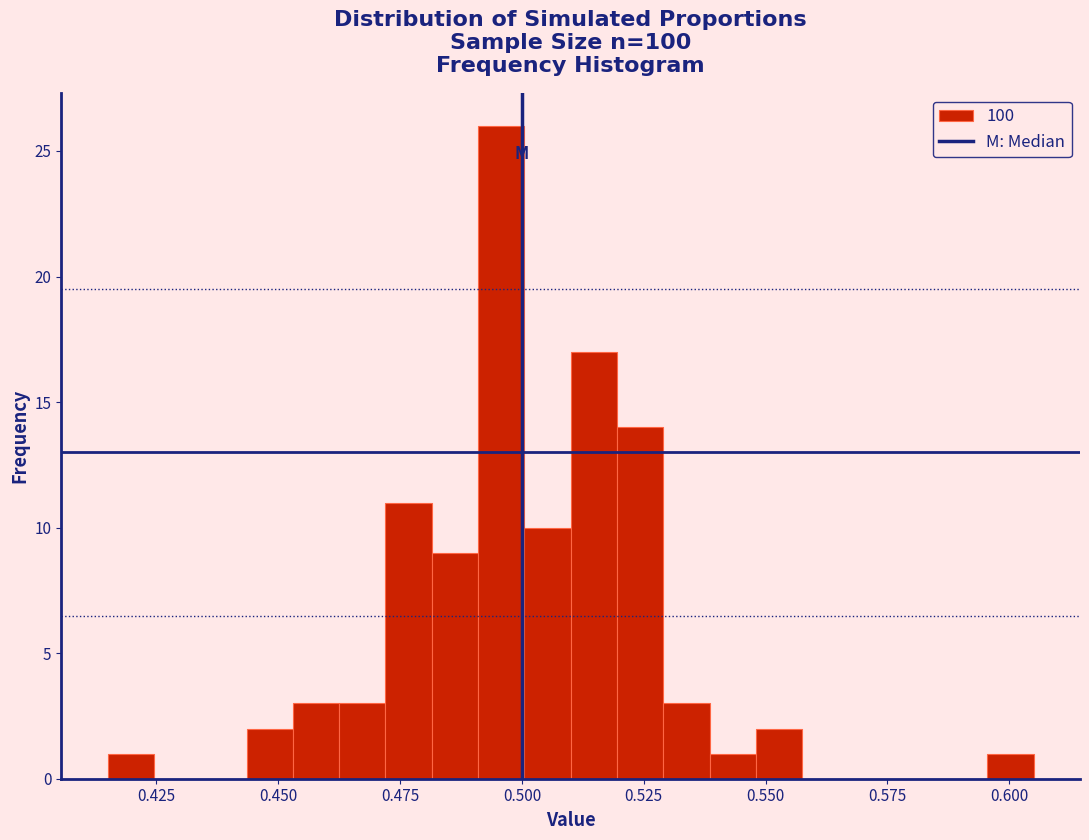

Around what value on the x-axis is the tallest bar? Give the approximate position of its centre, as read against the axis.

0.495